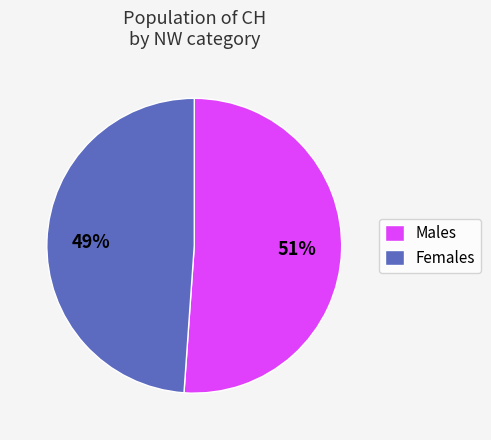

What is the smallest slice in the pie chart?

Females